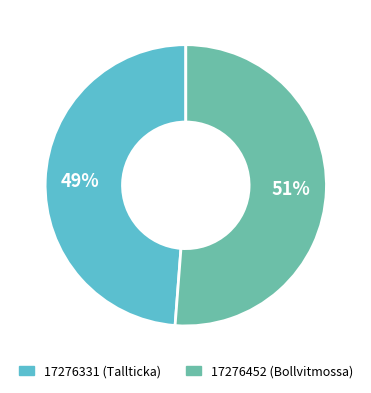

Rank the categories by value from highest to lowest.

17276452, 17276331